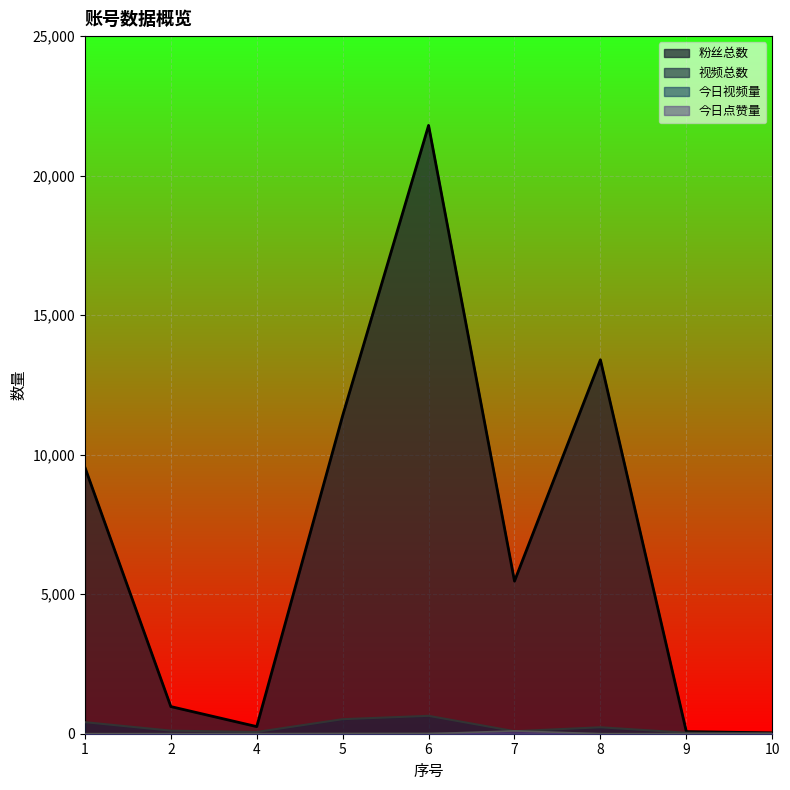

What is the total value across all series at 5?

11931